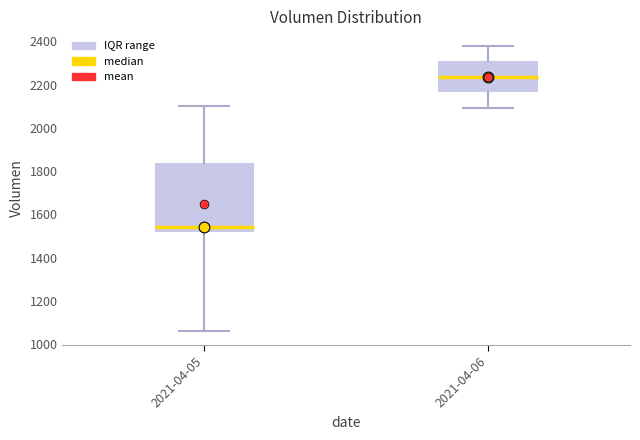

Where does the median line of the box for 2021-04-05 sit on the y-axis? The values are not printed on the chart, so give them approximately, as read against the axis.

1540